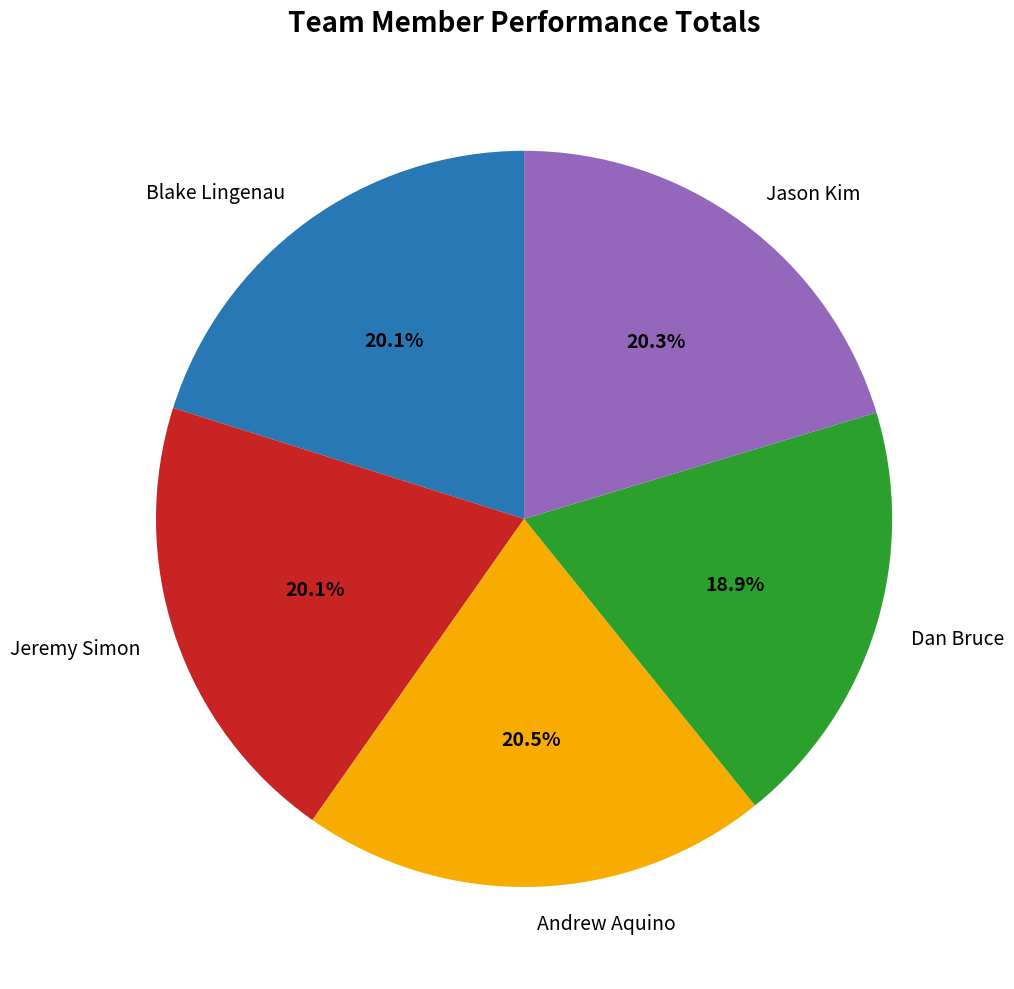

Is there any slice that represents more than half of the pie?

No